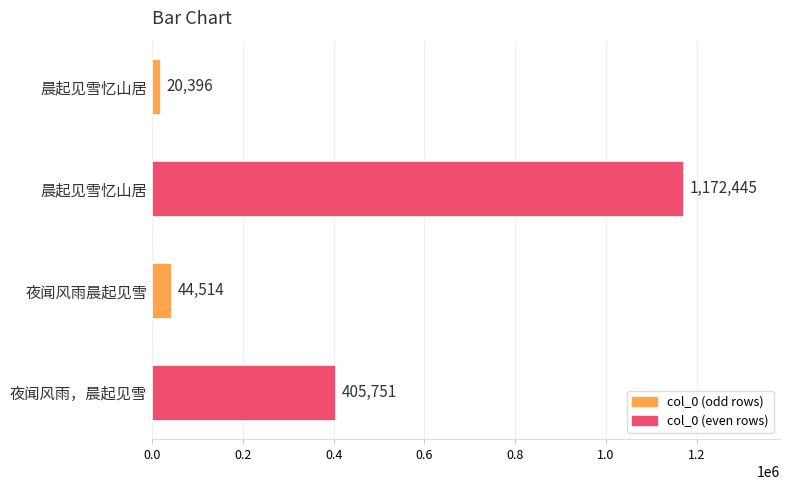

What is the difference between the maximum and second lowest values?

1127931